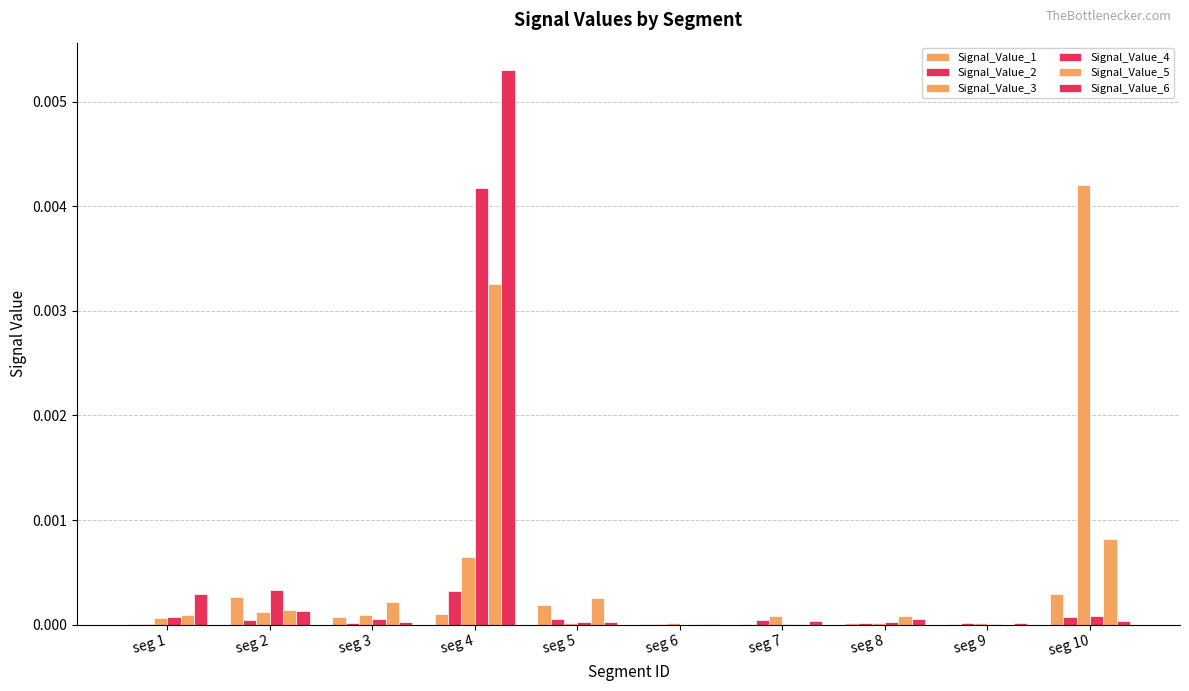

Where is Signal_Value_2 nearest to the value 0?

seg 6